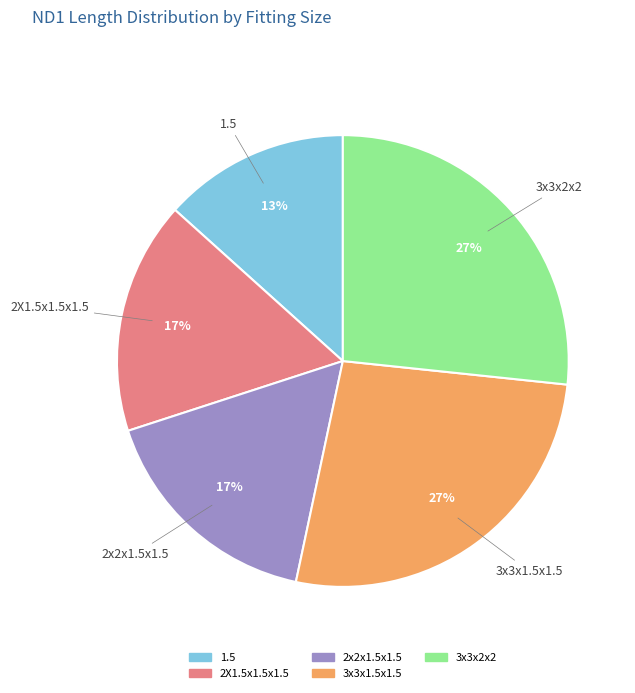

Do 2x2x1.5x1.5 and 3x3x2x2 together represent more than half of the pie?

No